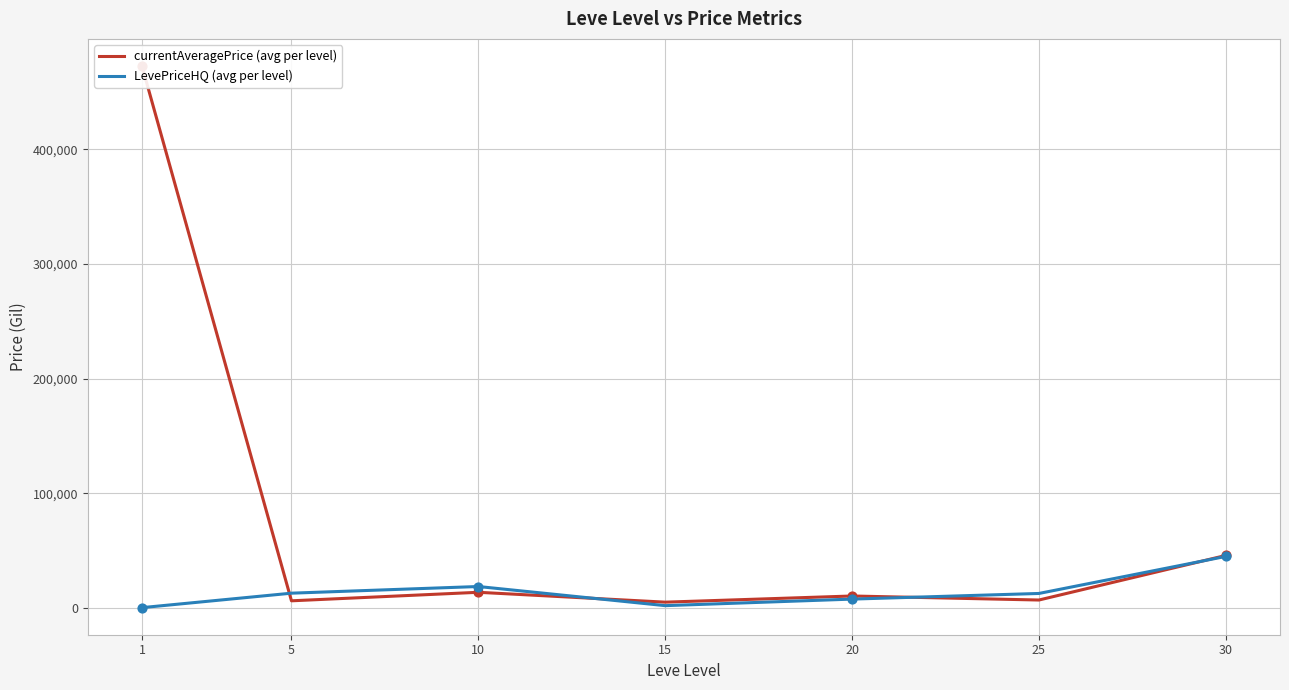

Which series has the widest spread of Y values?

currentAveragePrice (avg per level)